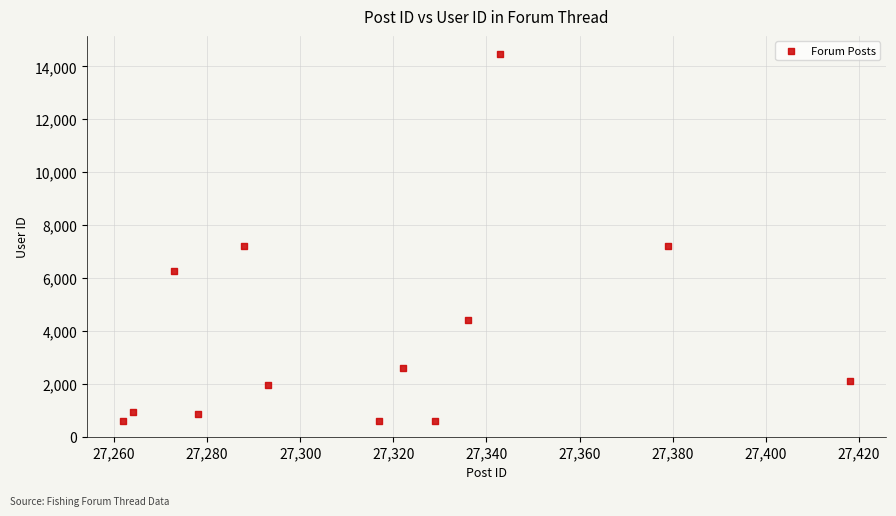

What is the range of X values (max minus min)?

156